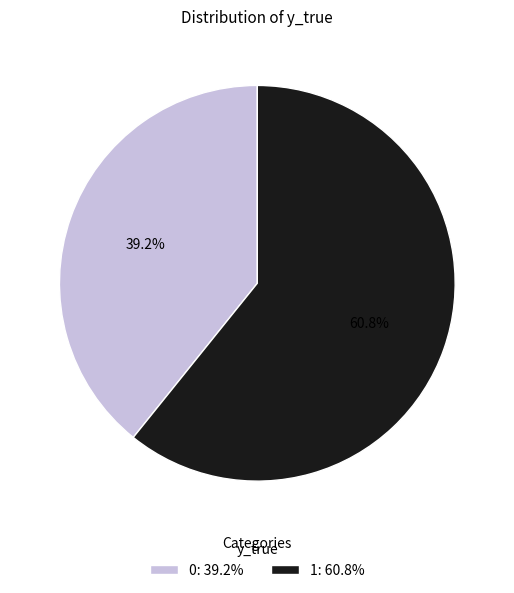

Which has a higher value, 1: 60.8% or 0: 39.2%?

1: 60.8%